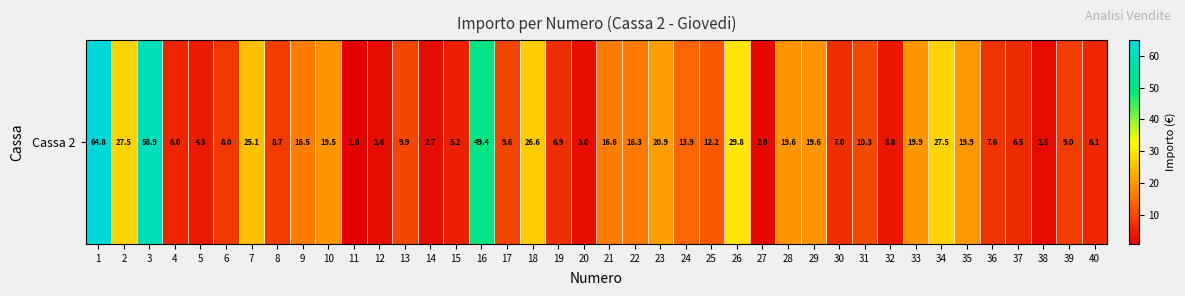

List the labels in order of value, largest first.

1, 3, 16, 26, 2, 34, 18, 7, 23, 35, 33, 29, 28, 10, 21, 9, 22, 24, 25, 31, 13, 17, 39, 8, 6, 36, 30, 19, 37, 40, 4, 15, 5, 32, 20, 14, 12, 38, 27, 11